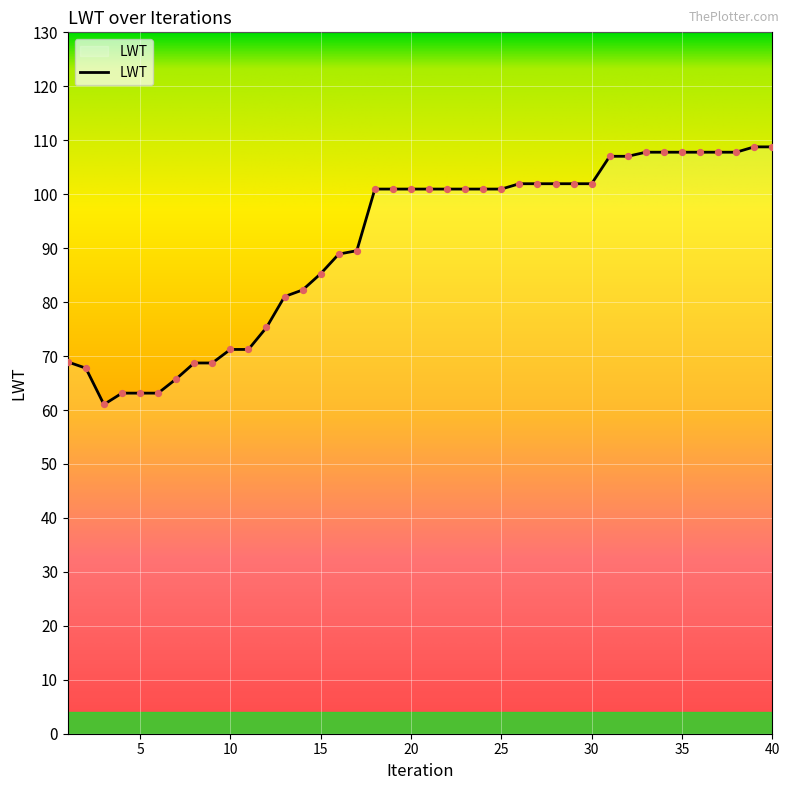

What is the difference between the maximum and minimum values?

47.7